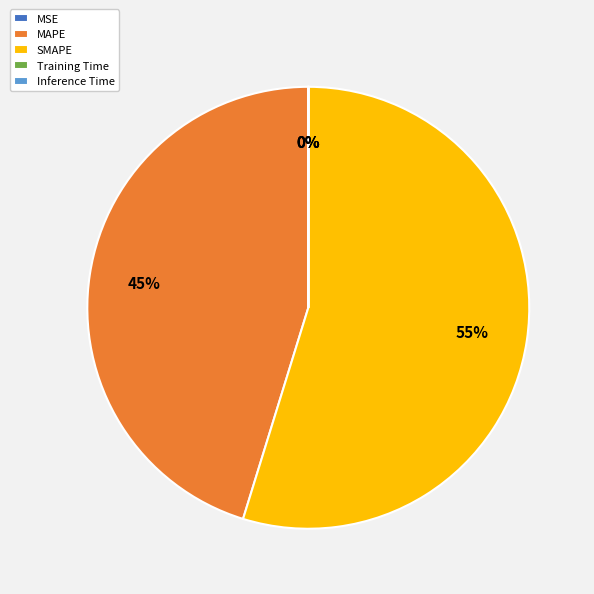

How many slices are in this pie chart?

5